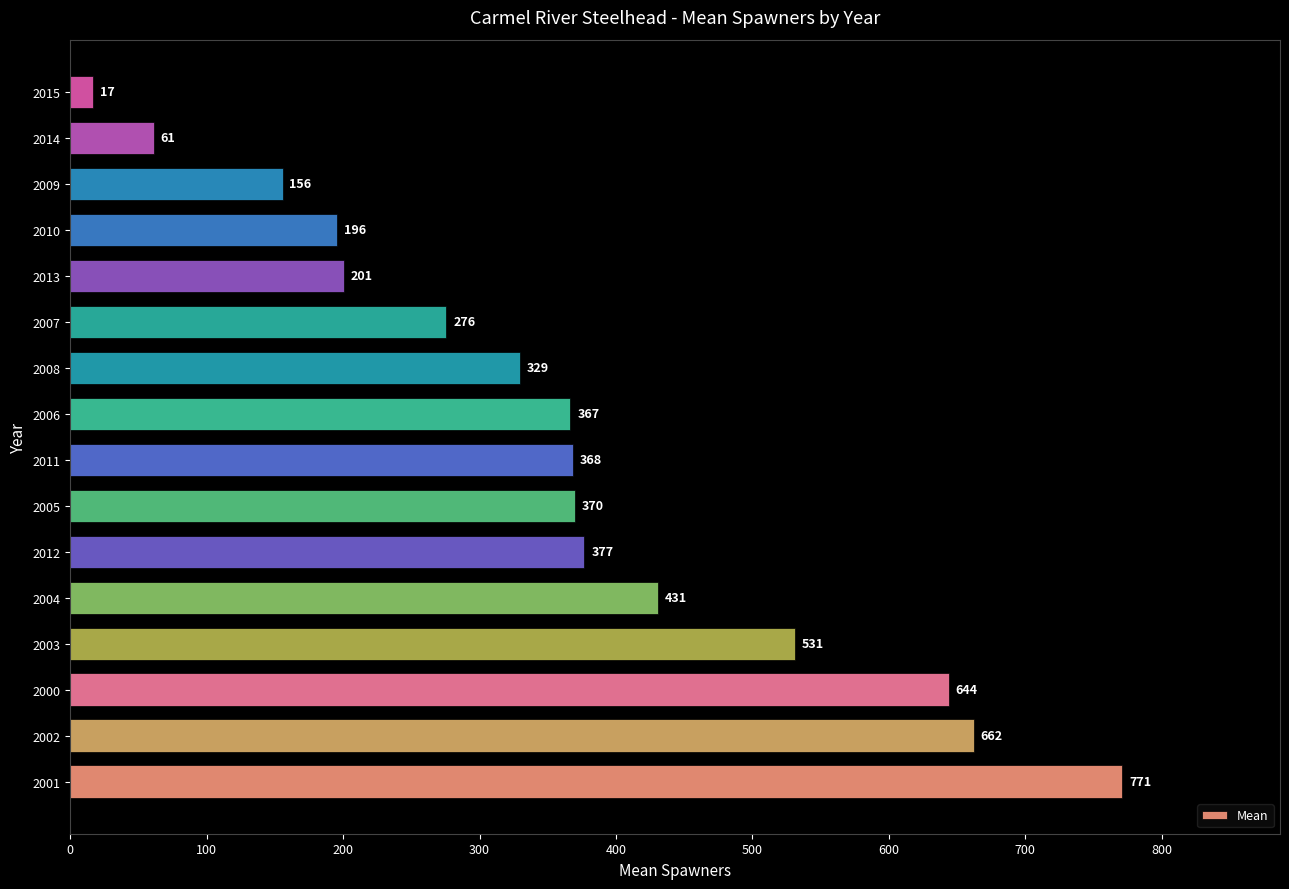

Where is the data nearest to the value 393?

2012